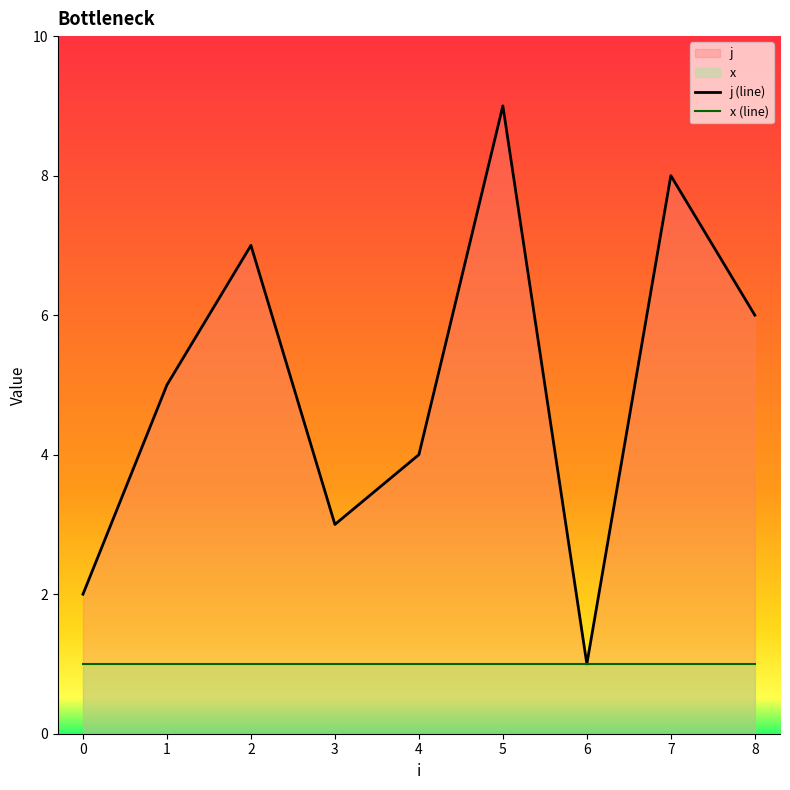

At which category is the sum across all series the highest?

5